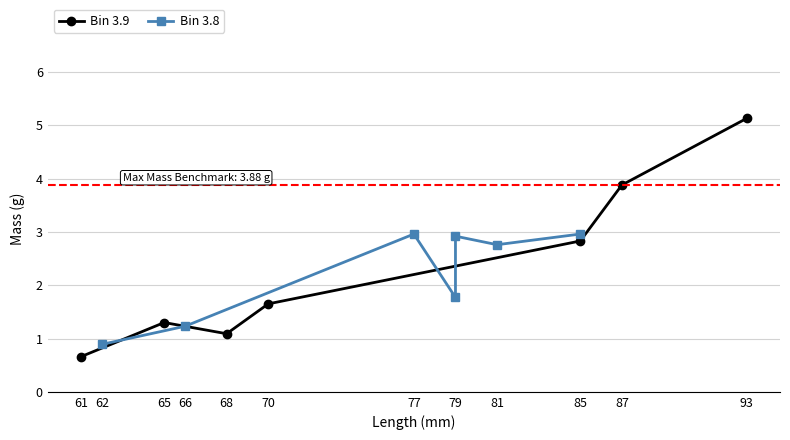

True or false: Bin 3.9 has more than 1 points higher than both neighbors.

False